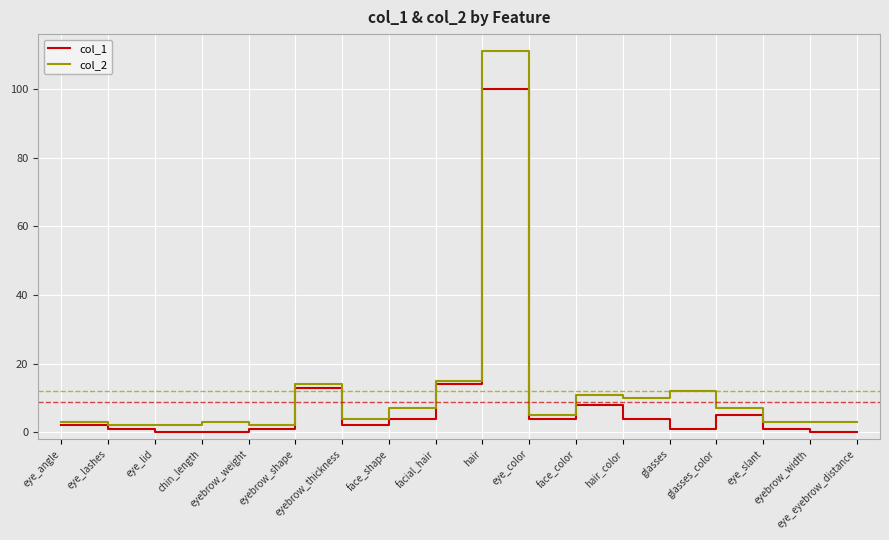

Count the number of categories in the chart.

18